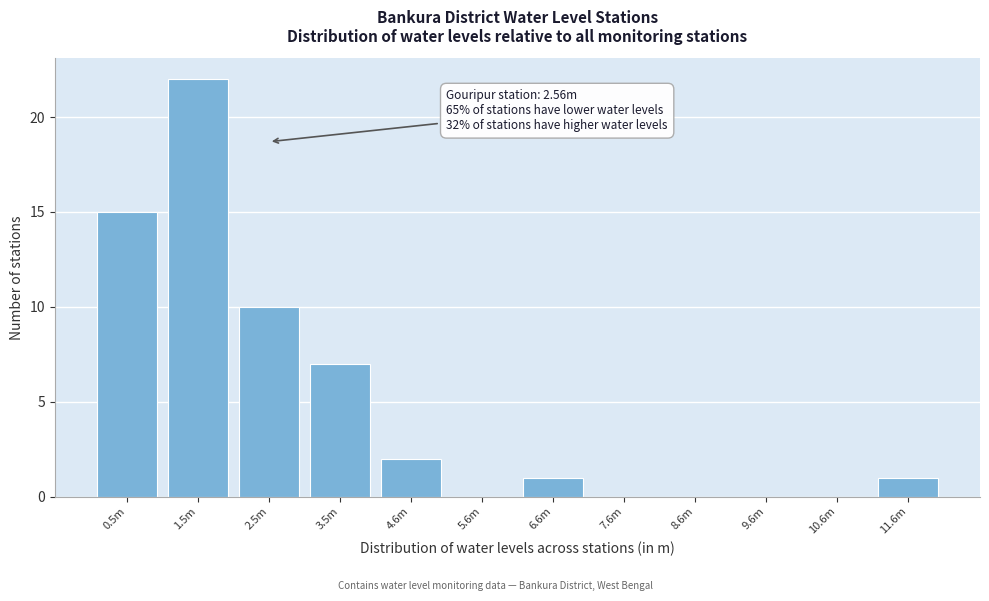

Reading left to right, transcribe all the data shown in this chart.

0.5m=15	1.5m=22	2.5m=10	3.5m=7	4.6m=2	5.6m=0	6.6m=1	7.6m=0	8.6m=0	9.6m=0	10.6m=0	11.6m=1